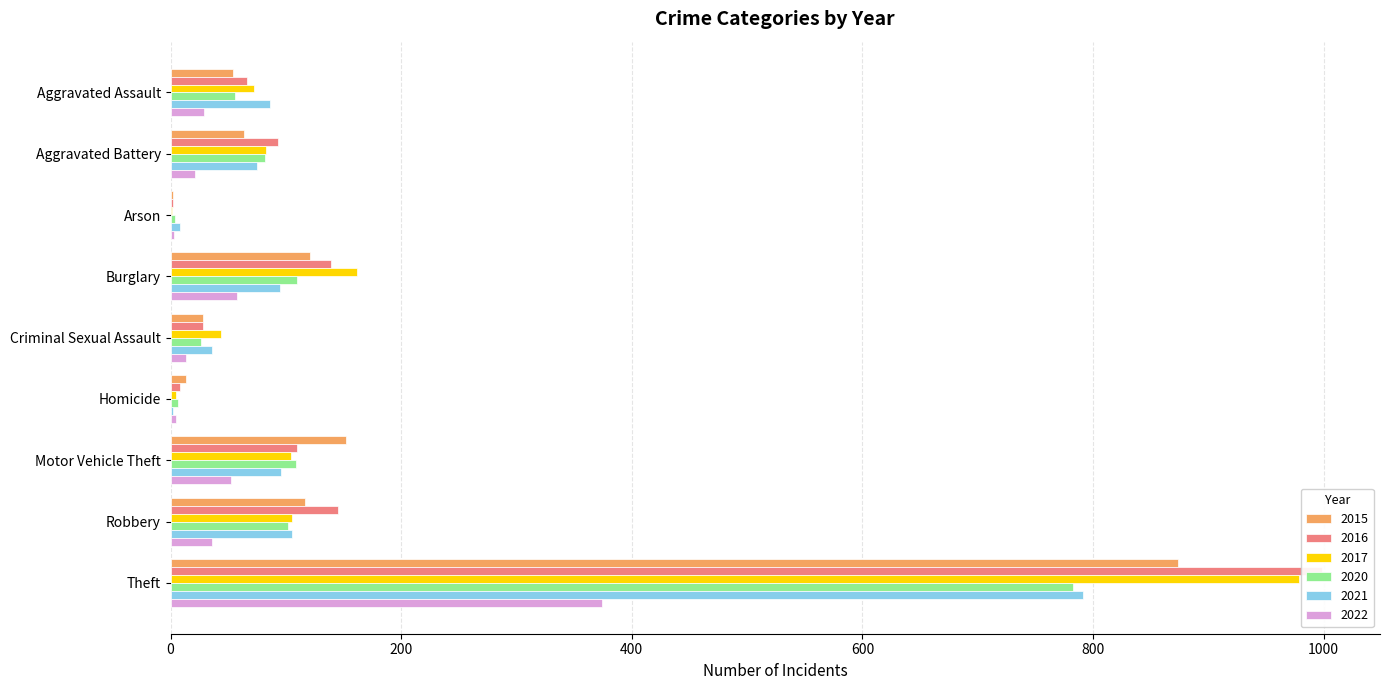

Reading left to right, extract all data points from this chart.

2015: Aggravated Assault=54	Aggravated Battery=64	Arson=2	Burglary=121	Criminal Sexual Assault=28	Homicide=13	Motor Vehicle Theft=152	Robbery=117	Theft=874
2016: Aggravated Assault=66	Aggravated Battery=93	Arson=2	Burglary=139	Criminal Sexual Assault=28	Homicide=8	Motor Vehicle Theft=110	Robbery=145	Theft=999
2017: Aggravated Assault=72	Aggravated Battery=83	Arson=1	Burglary=162	Criminal Sexual Assault=44	Homicide=5	Motor Vehicle Theft=104	Robbery=105	Theft=979
2020: Aggravated Assault=56	Aggravated Battery=82	Arson=4	Burglary=110	Criminal Sexual Assault=26	Homicide=6	Motor Vehicle Theft=109	Robbery=102	Theft=783
2021: Aggravated Assault=86	Aggravated Battery=75	Arson=8	Burglary=95	Criminal Sexual Assault=36	Homicide=2	Motor Vehicle Theft=96	Robbery=105	Theft=791
2022: Aggravated Assault=29	Aggravated Battery=21	Arson=3	Burglary=58	Criminal Sexual Assault=13	Homicide=5	Motor Vehicle Theft=52	Robbery=36	Theft=374